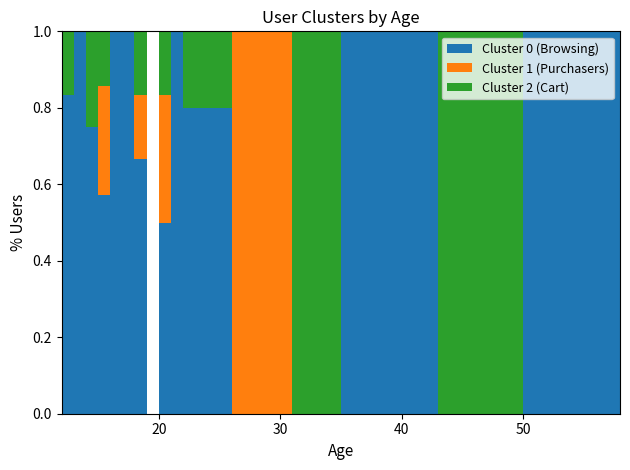

Reading right to left, extract all data points from this chart.

Cluster 0: 1	1	1	0	1	1	1	0	0	4	1	3	0	4	1	1	8	6	2	5
Cluster 1: 0	0	0	0	0	0	0	0	1	0	0	2	0	1	0	0	4	0	0	0
Cluster 2: 0	0	0	1	0	0	0	1	0	1	0	1	0	1	0	0	2	2	0	1